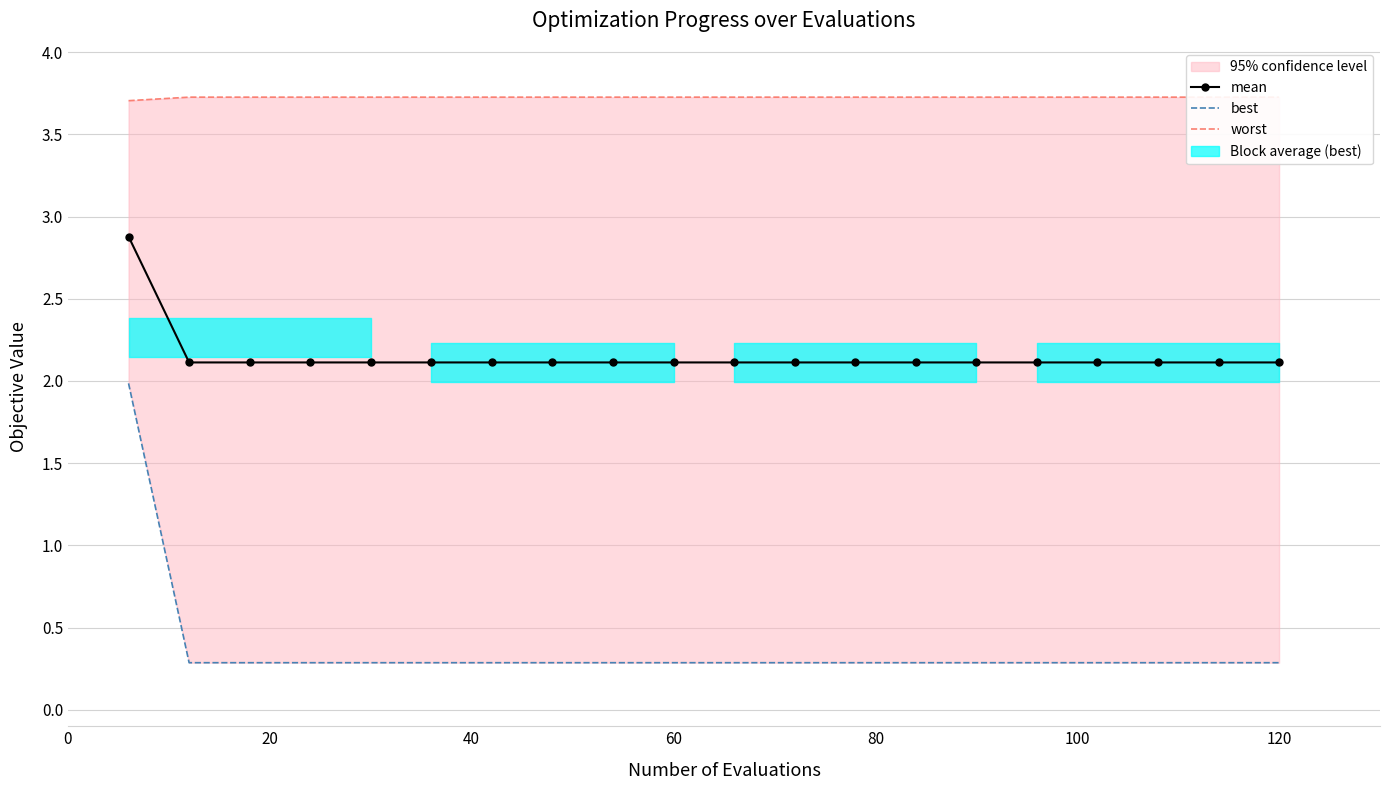

Is the value of best at 15 greater than the value of mean at 13?

No